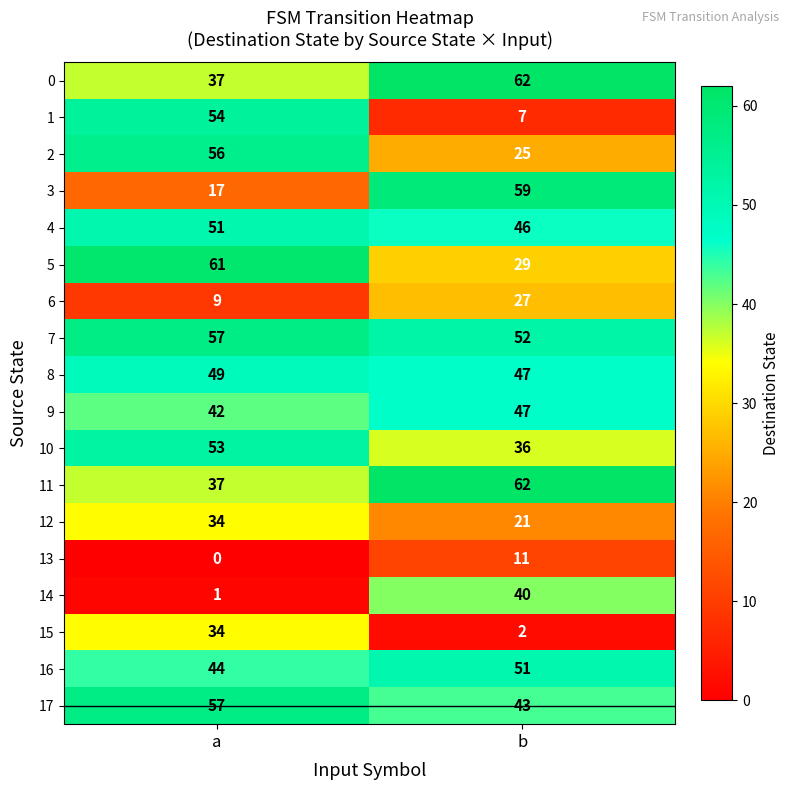

What is the total value across all series at a?

693